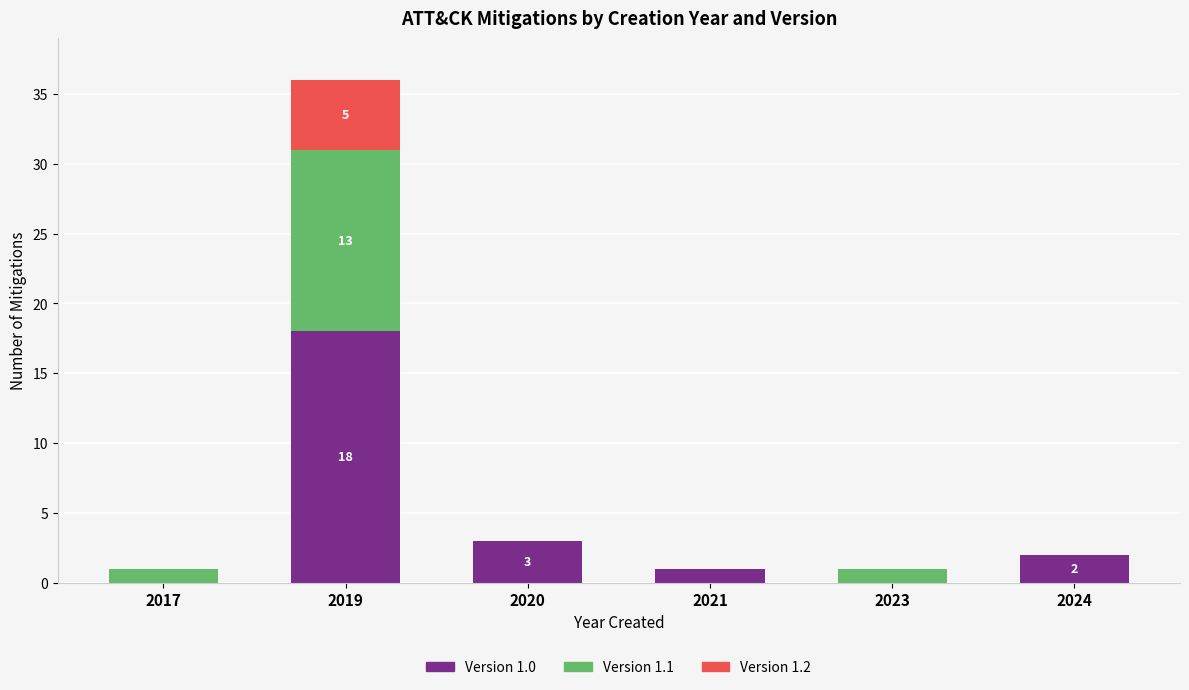

At which category is the sum across all series the highest?

2019